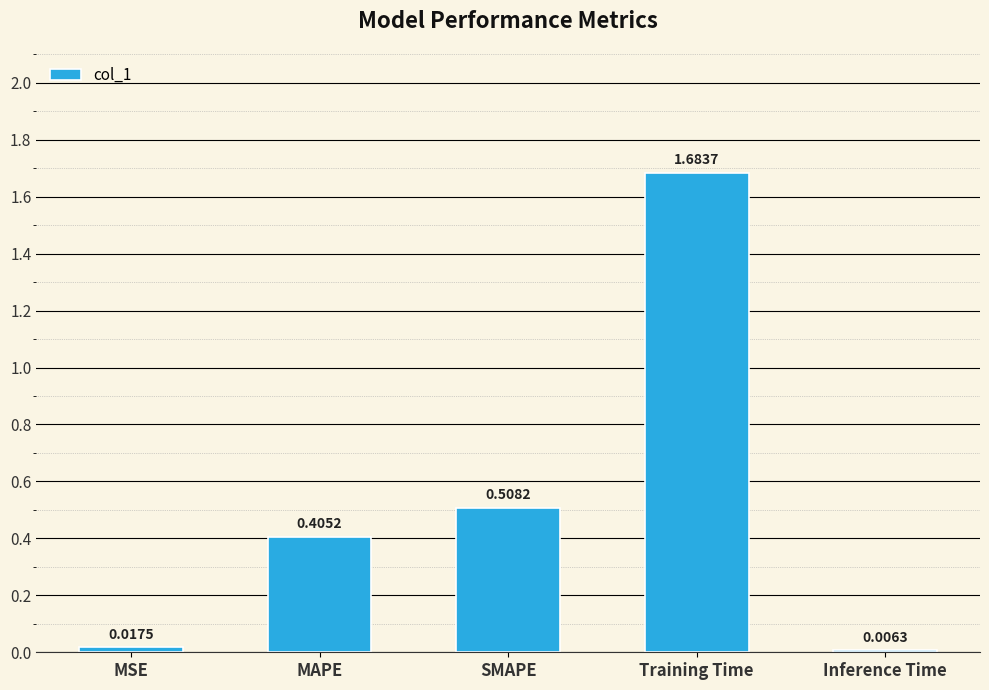

Where is the data nearest to the value 0?

Inference Time